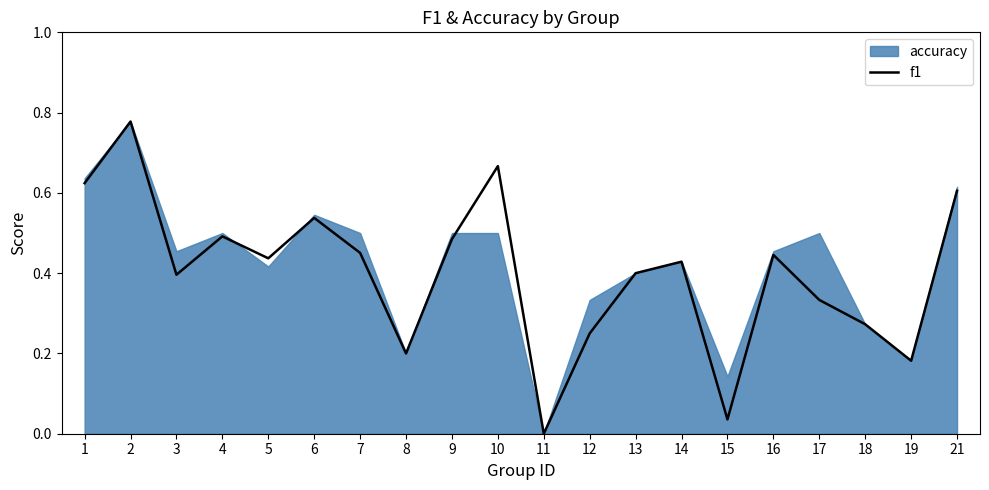

What is the difference between the maximum and minimum values?

0.8